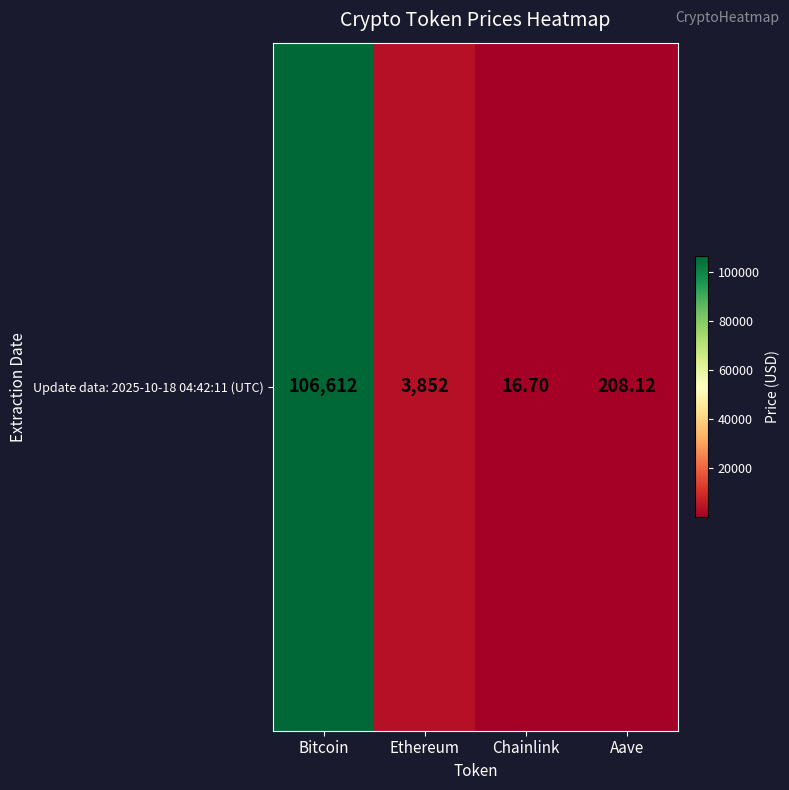

What is the average value?

27672.2